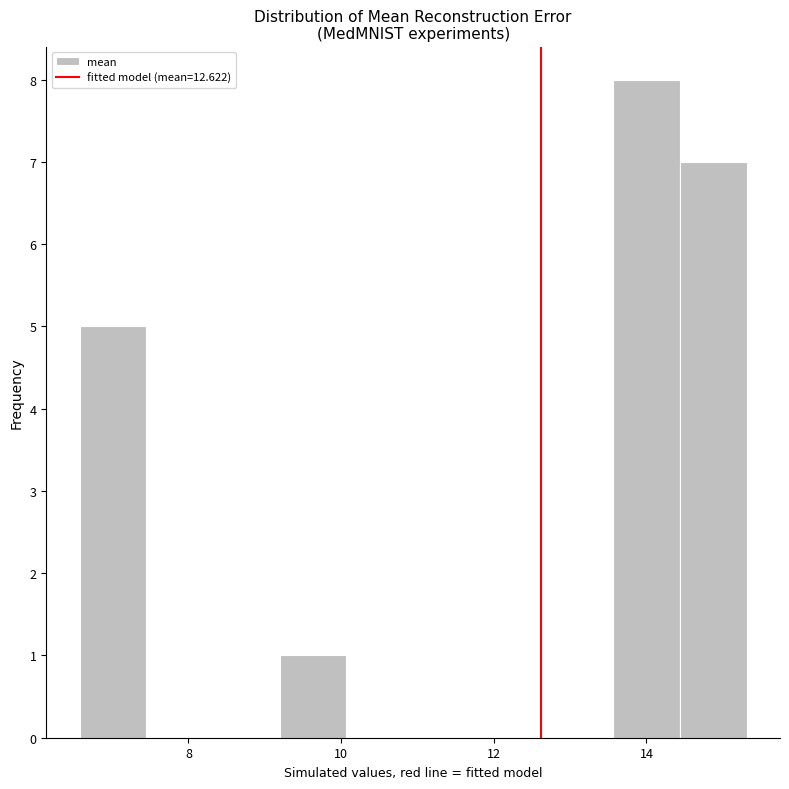

What is the height of the bar covering 9.2 to 10.0 on the x-axis? Neither the bar edges nor the heights are printed on the chart, so give them approximately, as read against the axes.

1